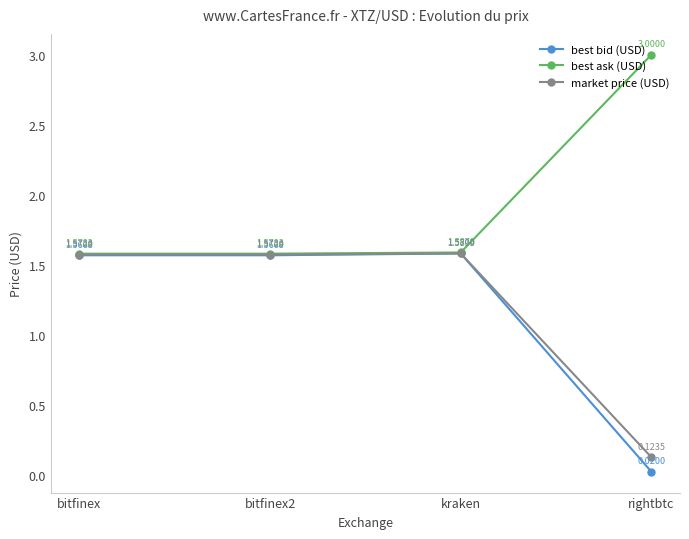

Which category has the highest value across all series?

rightbtc